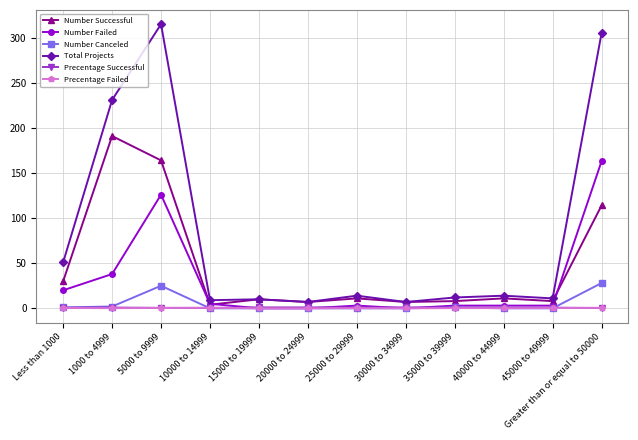

True or false: Total Projects and Precentage Failed cross at least once.

False